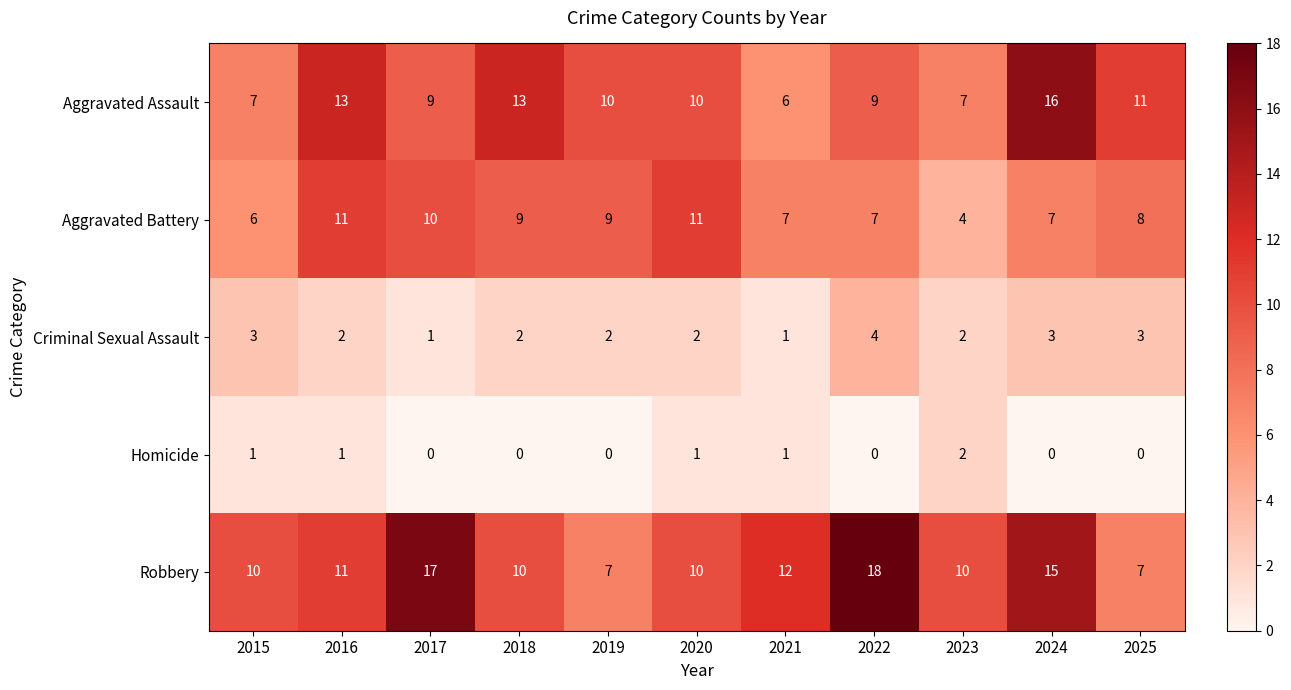

What is the average value of the Robbery series?

12